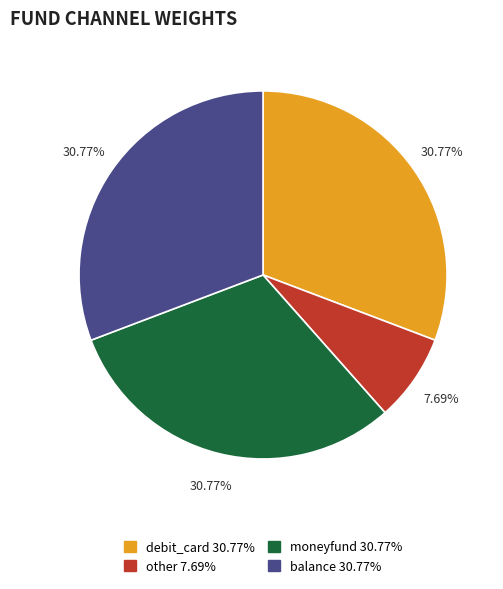

Approximately how many times larger is the value at balance compared to moneyfund?

1.0